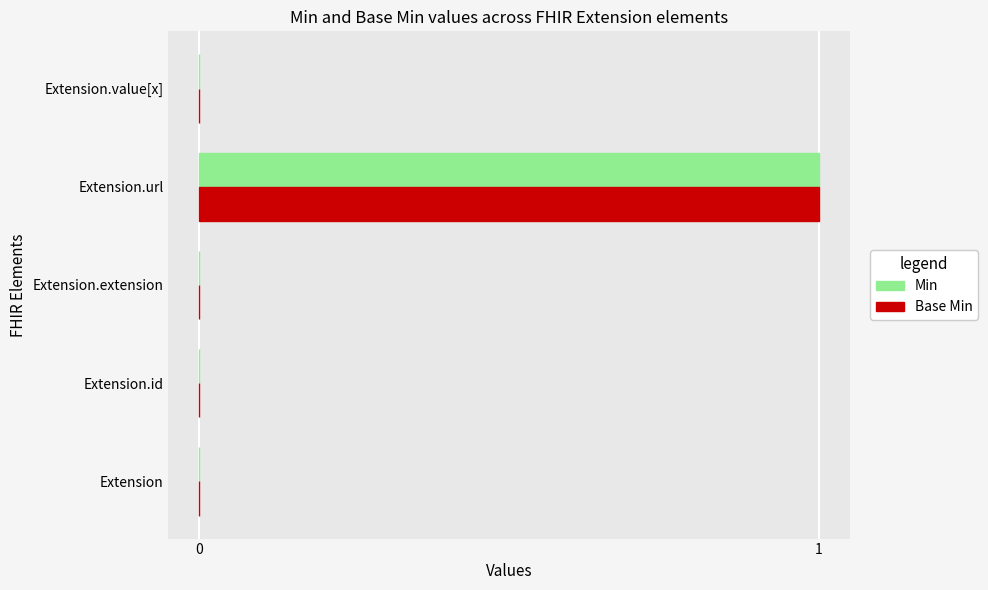

The Base Min series shows 0 at Extension.value[x]. True or false?

True